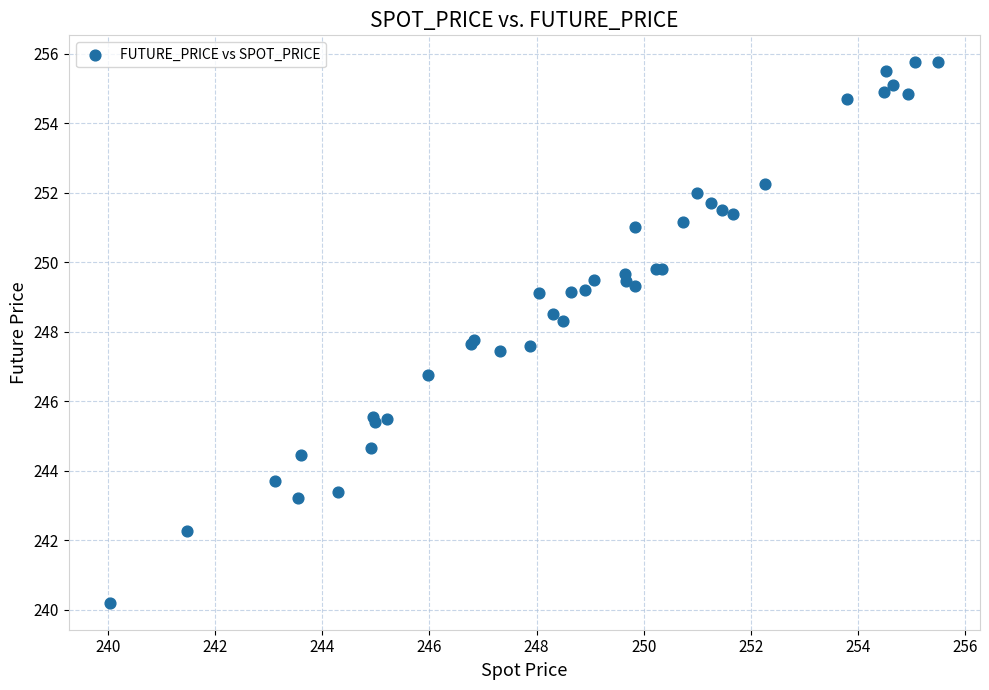

What Y value in the scatter plot is closest to 247?

246.8